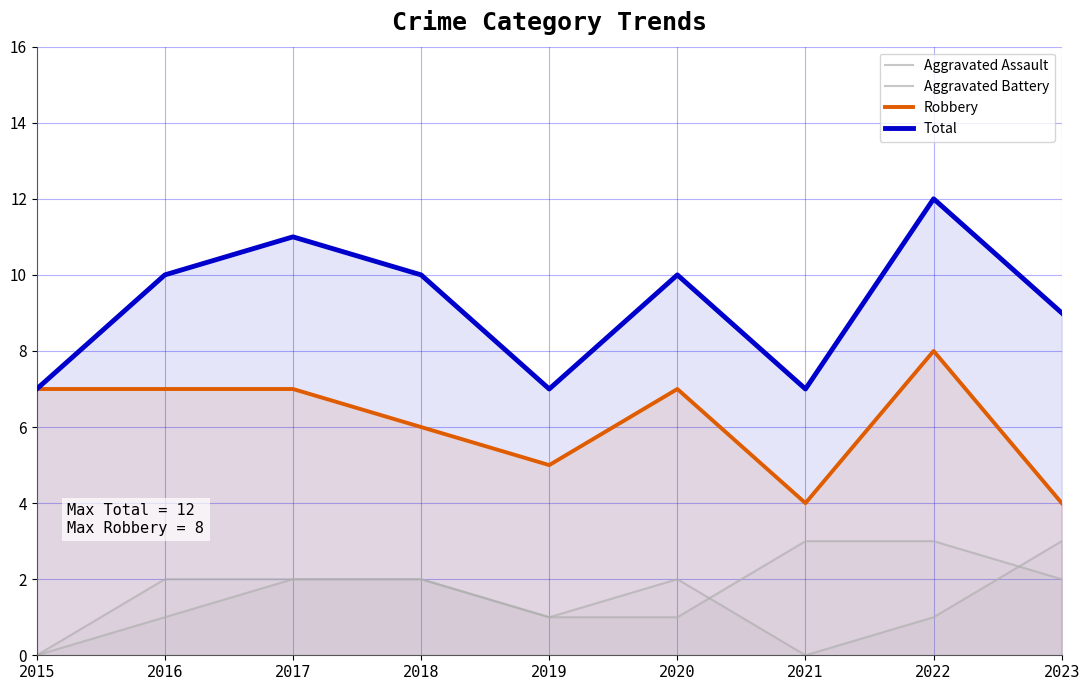

Which label corresponds to the largest value in the chart?

2022